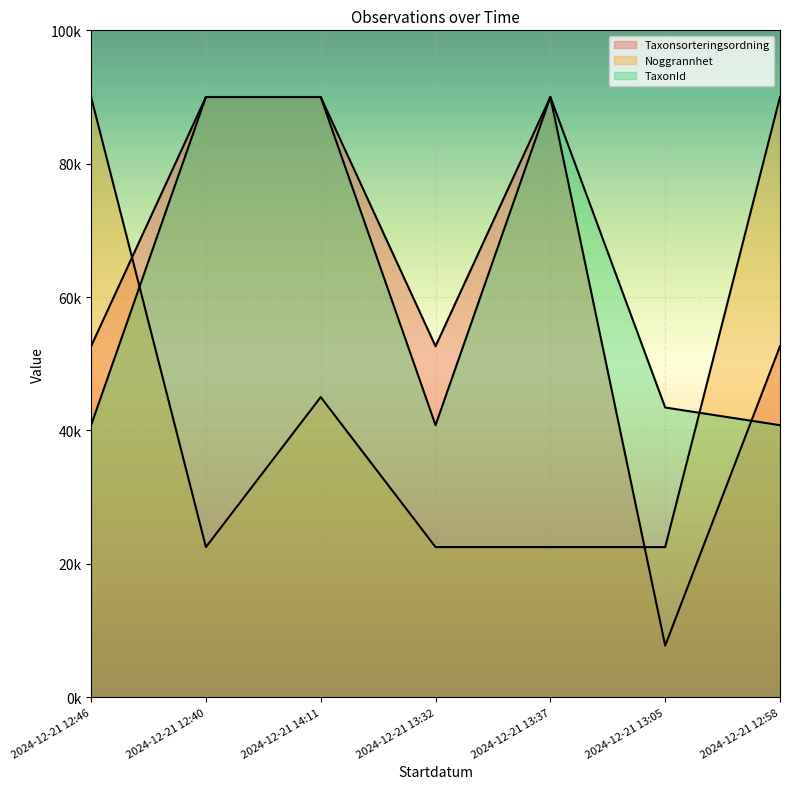

The value of Noggrannhet at 2024-12-21 13:05 is 10389.4. True or false?

False